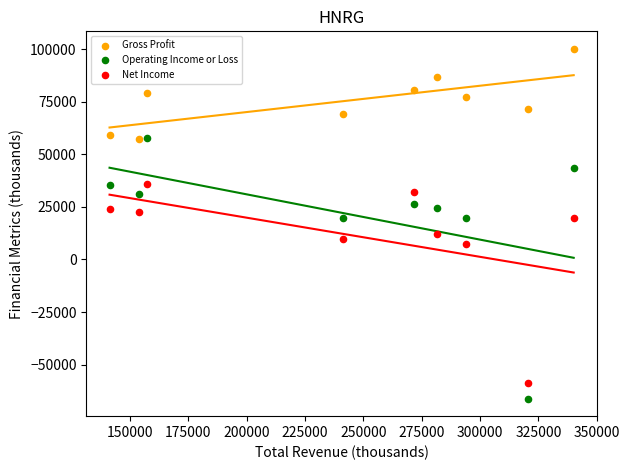

In the Net Income series, what Y value is closest to -11550?

7400